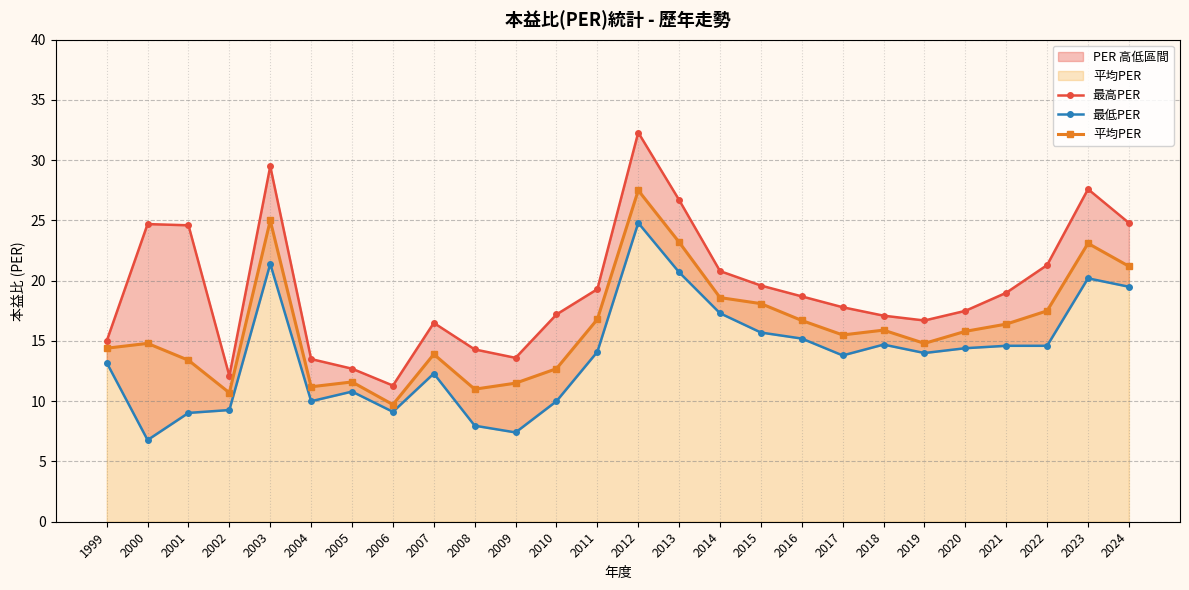

What is the lowest value of the 最高PER series?

11.3